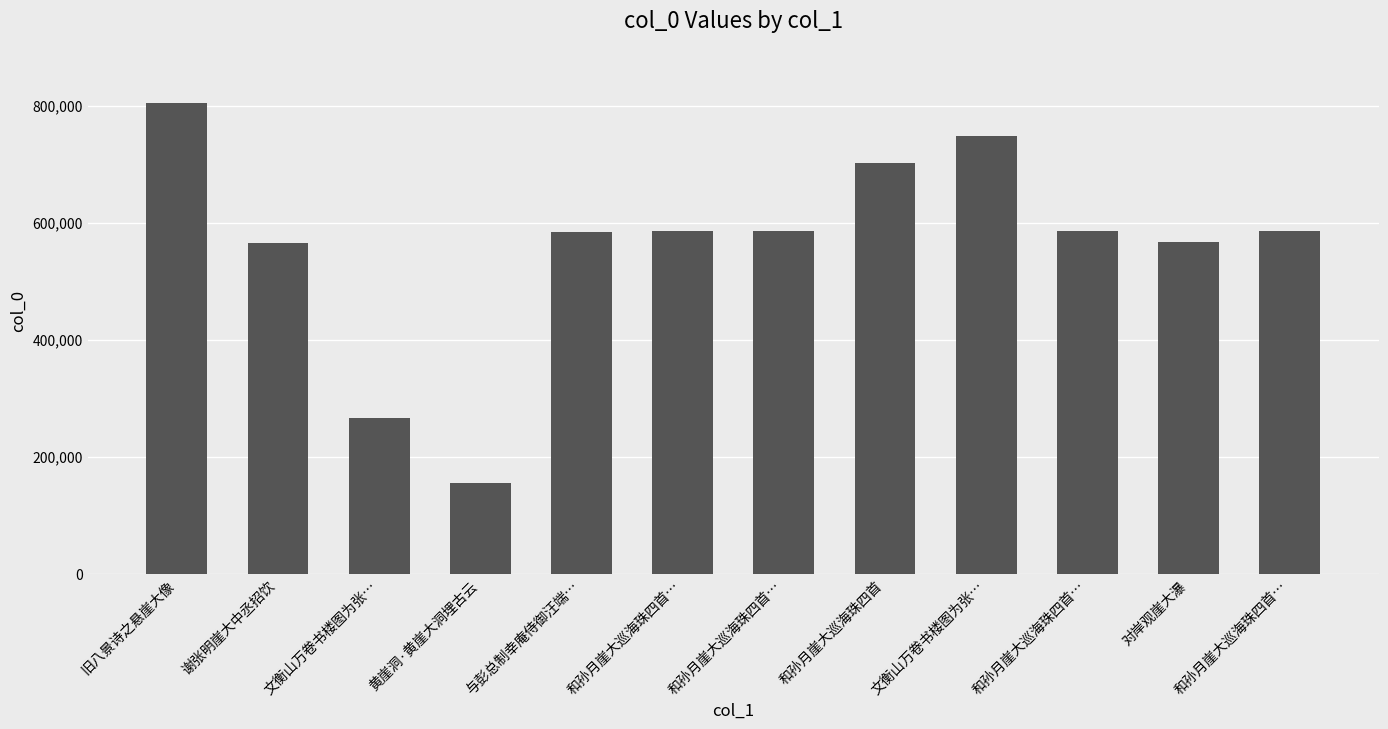

The chart shows a value of 946022 at 和孙月崖大巡海珠四首…. True or false?

False